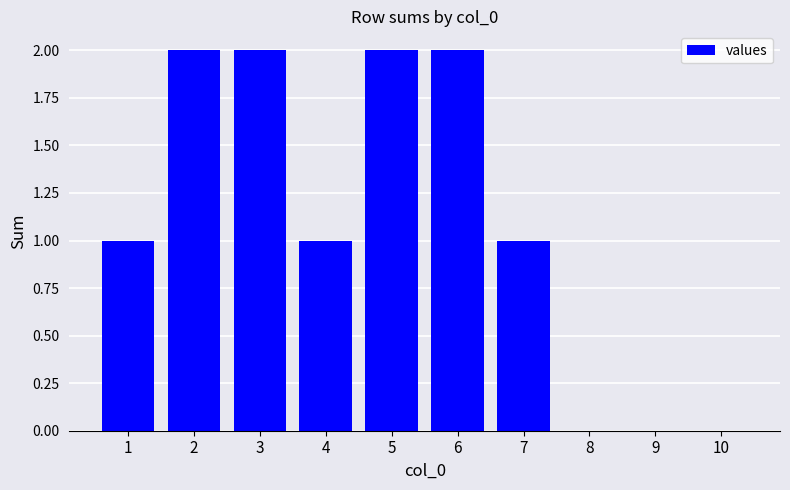

How many series are shown in this chart?

1